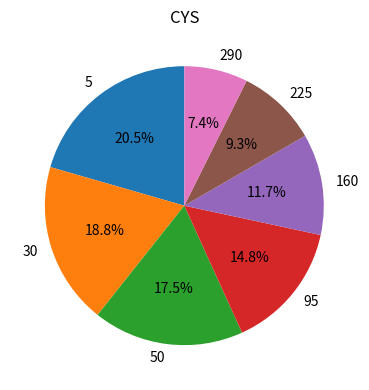

How many slices are in this pie chart?

7